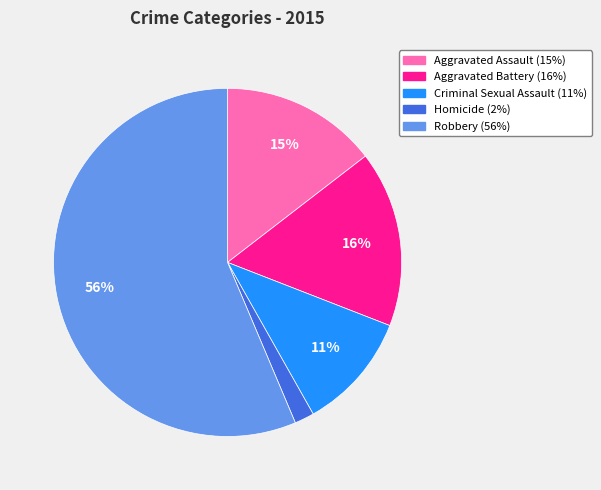

How many slices are in this pie chart?

5